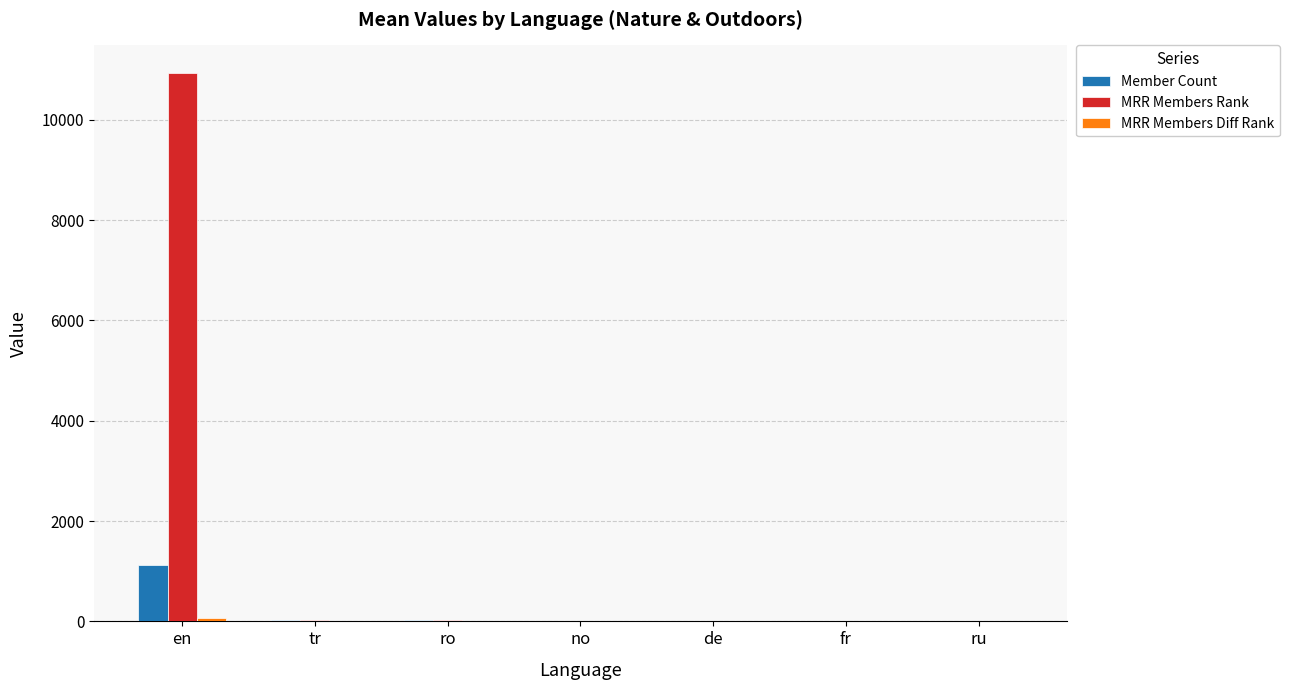

Which series has the largest total across all categories?

MRR Members Rank